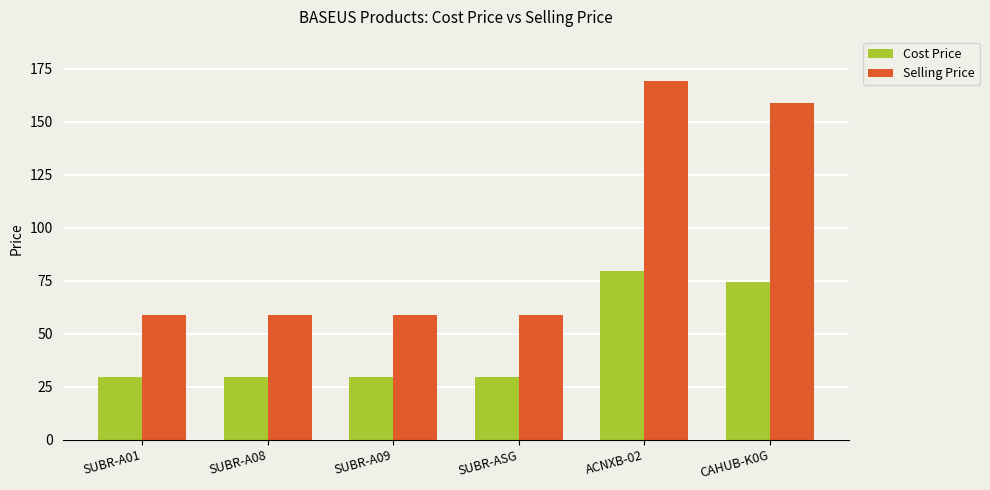

At which category is the sum across all series the highest?

ACNXB-02